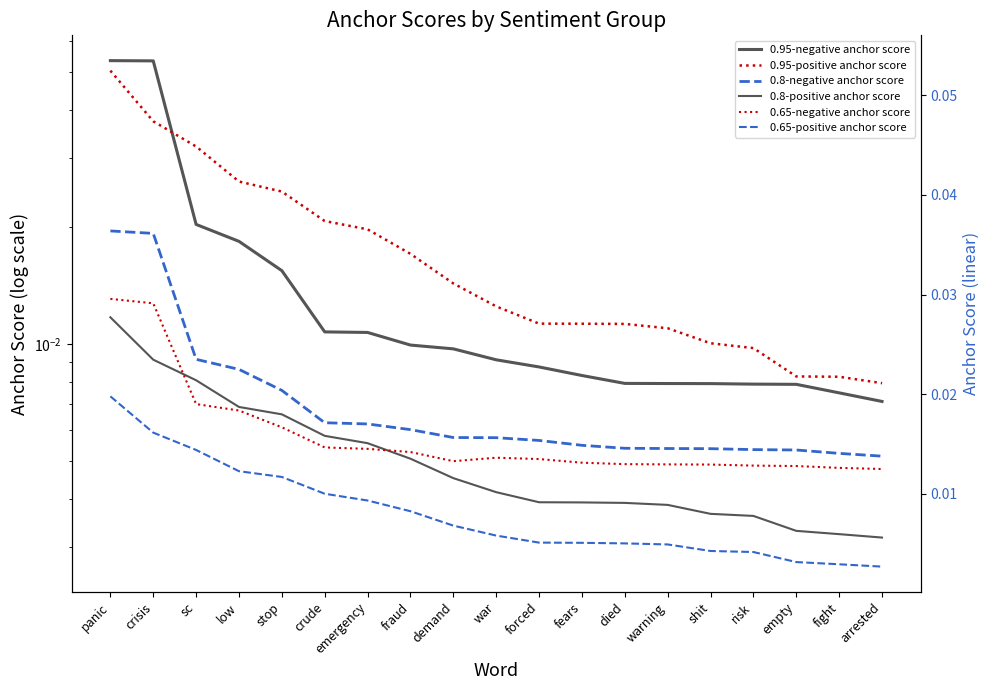

Is this an area chart (filled region under the line)?

No